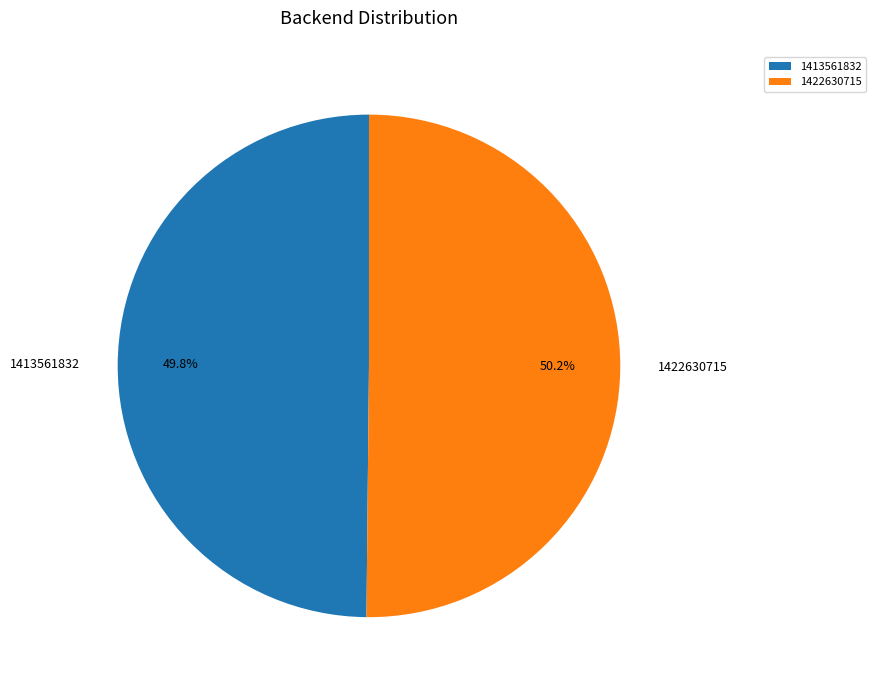

To the nearest percent, what percentage of the pie is 1422630715?

50%